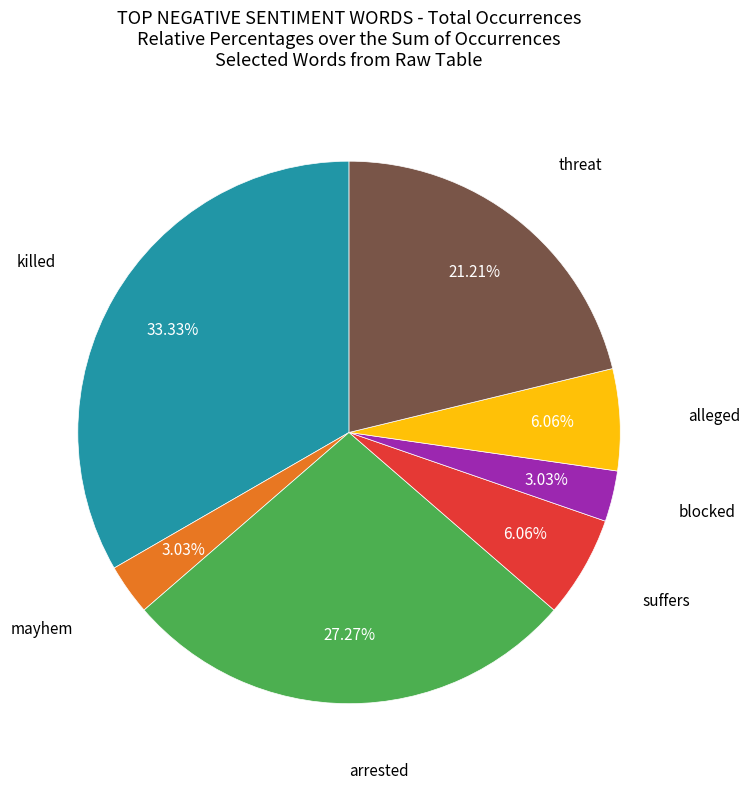

Does any single category account for the majority?

No